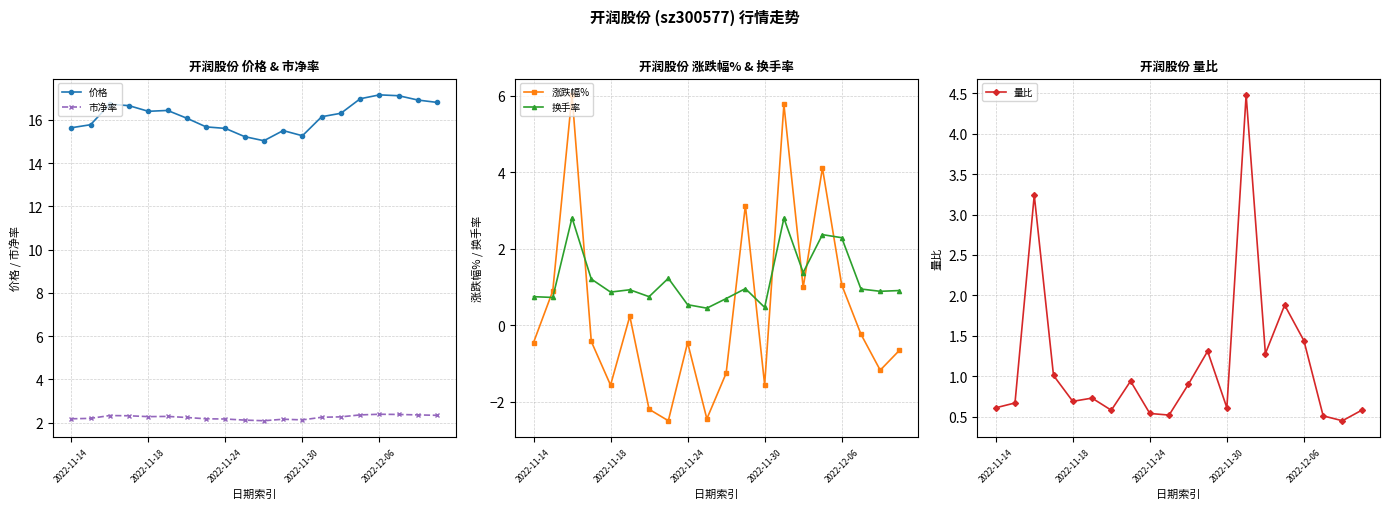

True or false: 市净率 and 量比 cross at least once.

True